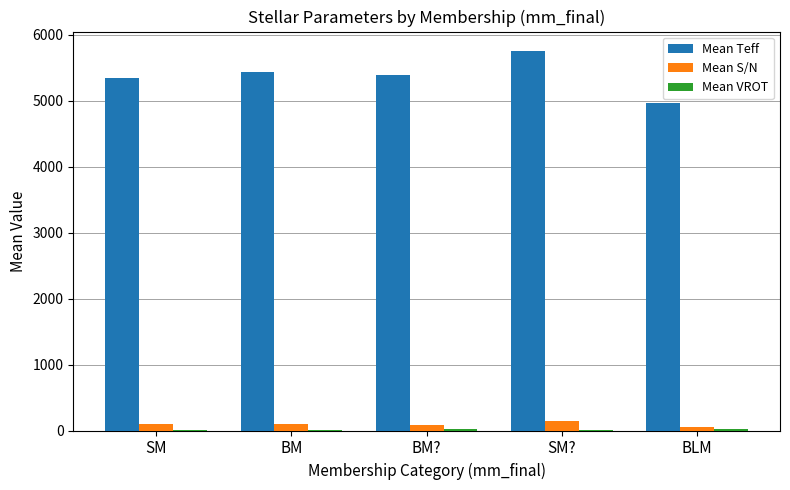

Which label corresponds to the largest value in the chart?

SM?